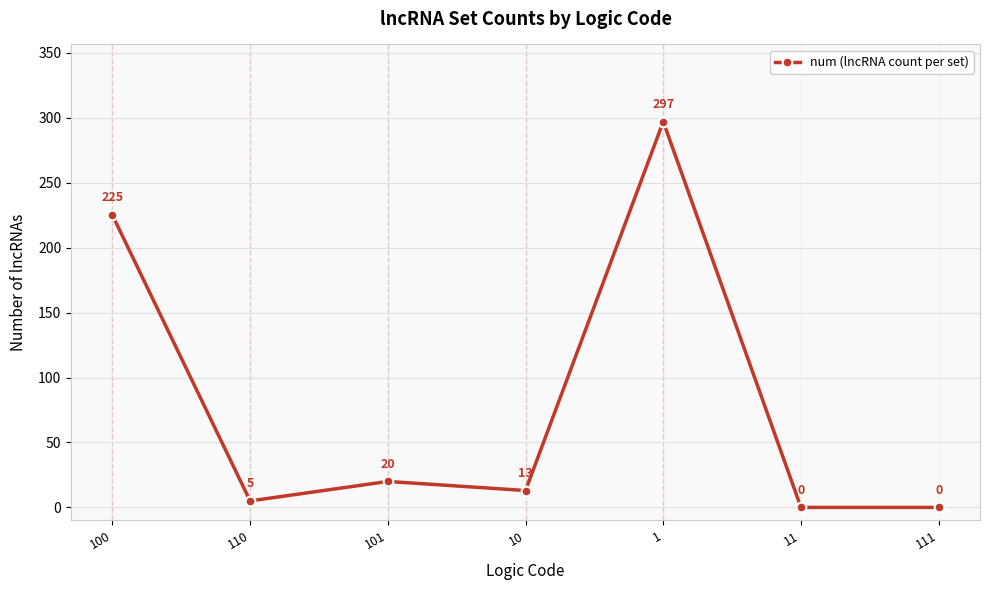

Which has a higher value, 111 or 110?

110